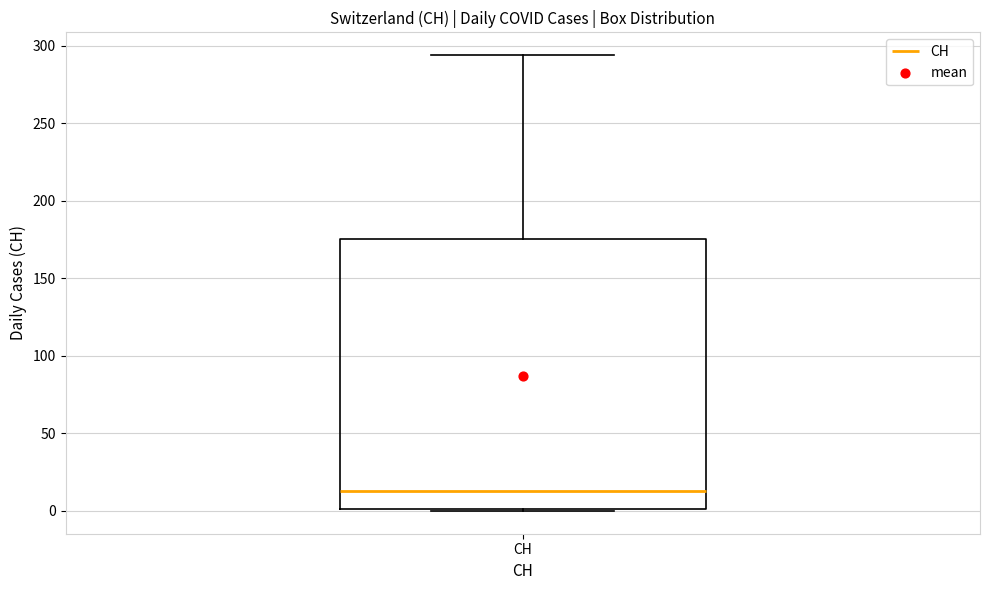

Read this box plot against the y-axis: the position of the median line, the range covered by the box, and the ends of both whiskers. The values are not printed on the chart, so give them approximately, as read against the axis.

median 15, box 0 to 175, whiskers 0 to 295